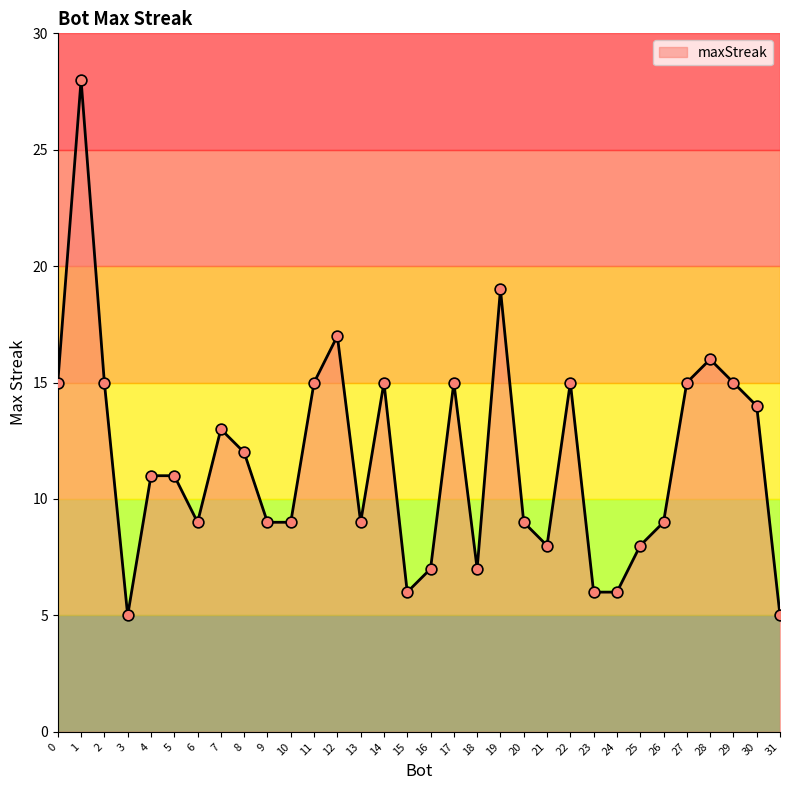

Between 5 and 29, which is larger?

29